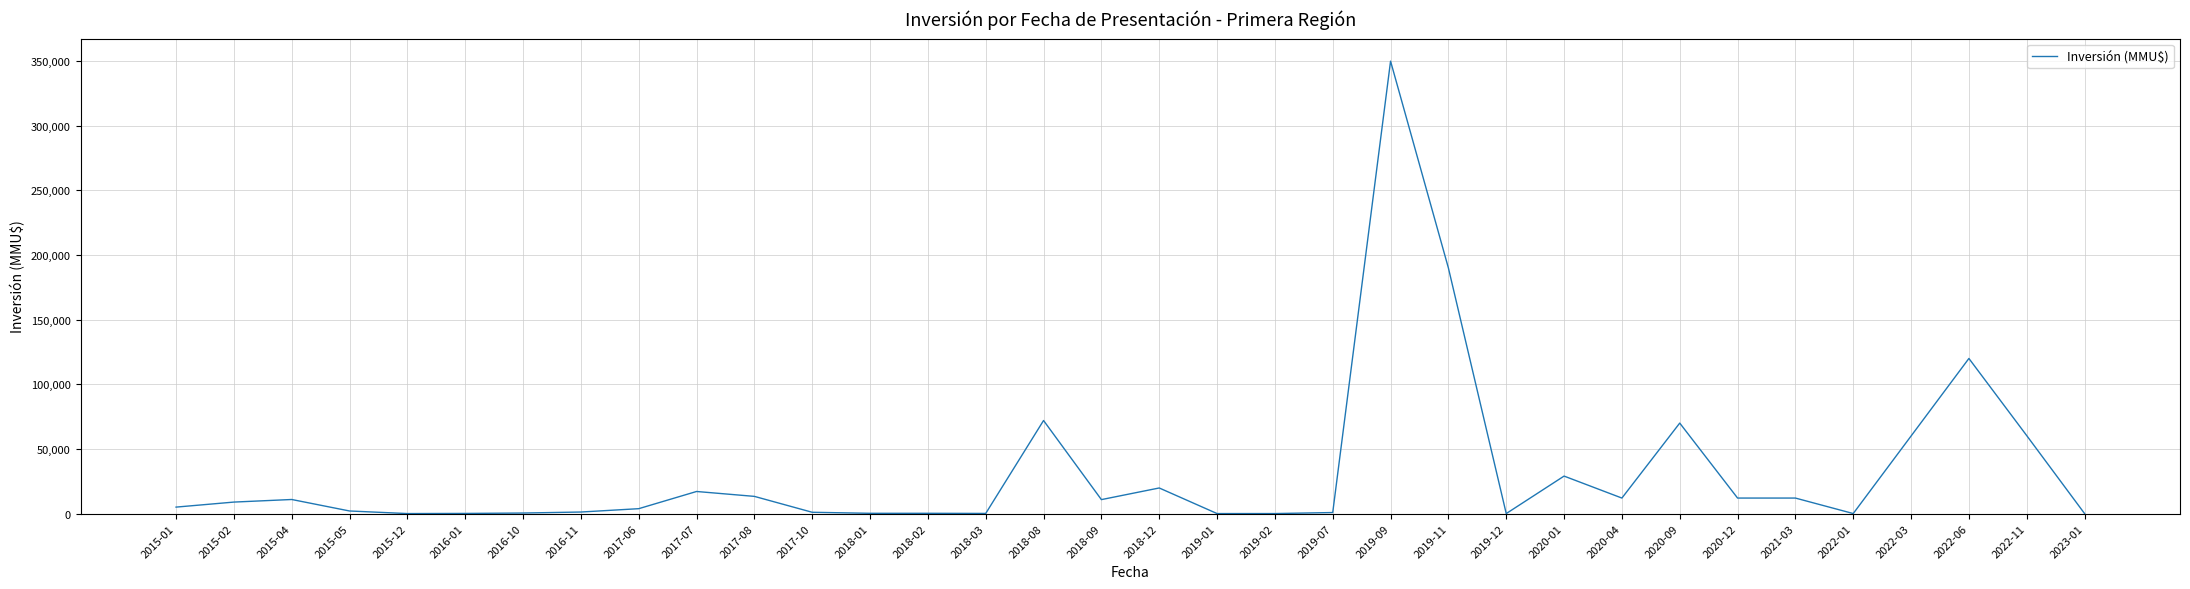

At which category does the chart reach its peak across all series?

2019-09